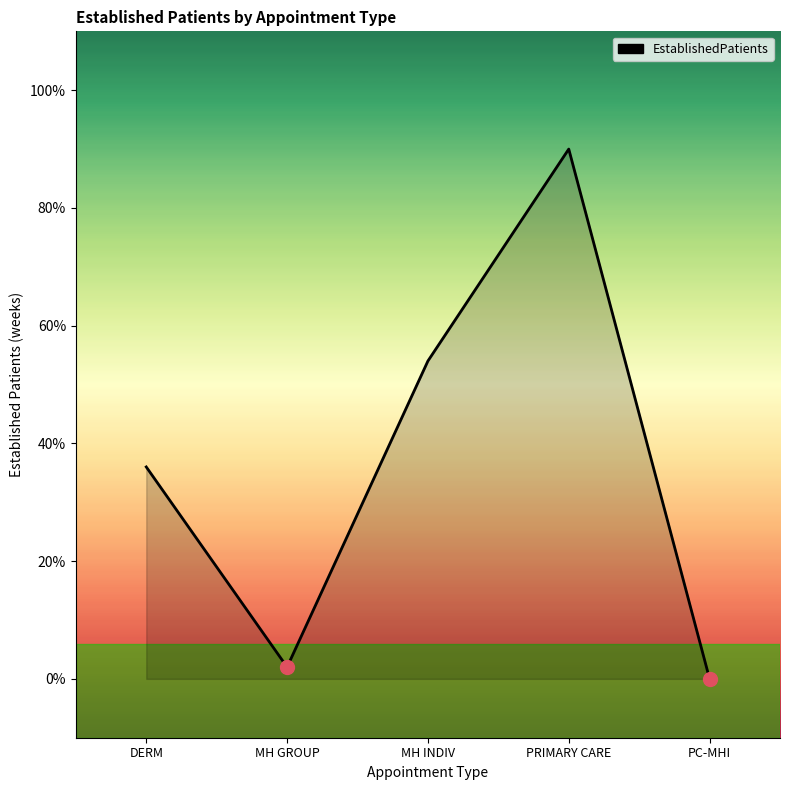

Which has a higher value, PRIMARY CARE or MH INDIV?

PRIMARY CARE